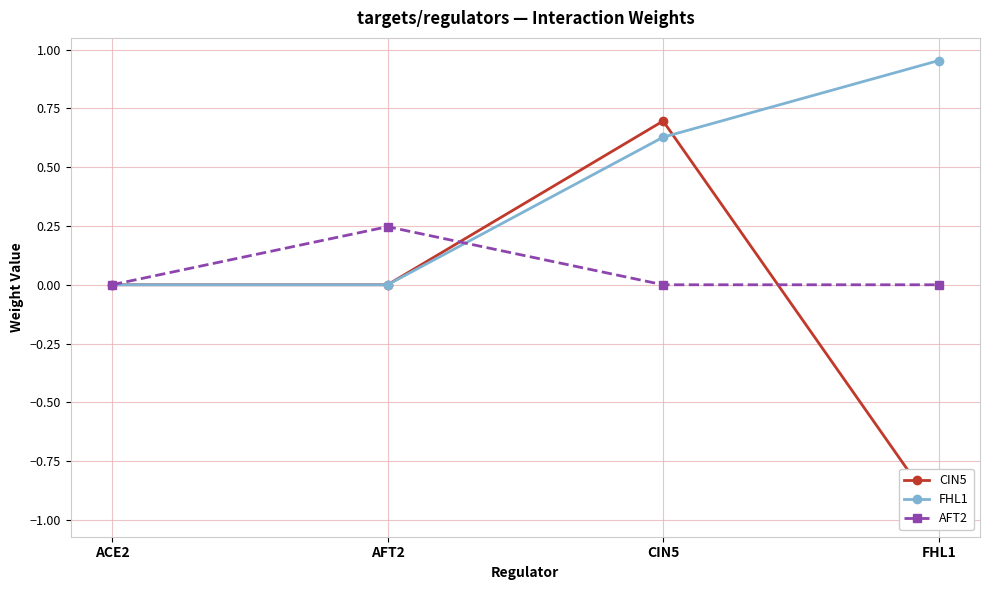

Rank the series by their maximum value, from highest to lowest.

FHL1, CIN5, AFT2